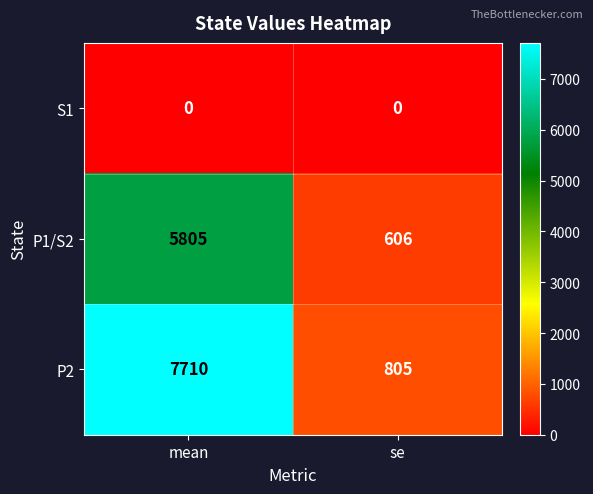

List the series in order of their peak value, lowest first.

S1, P1/S2, P2